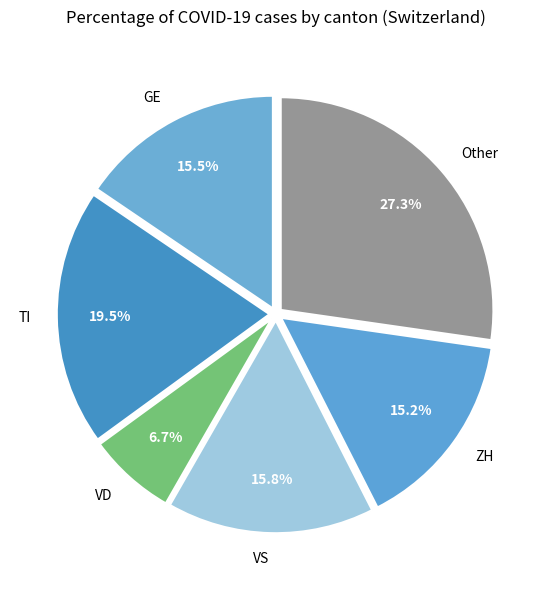

Combined, do VD and TI account for over 50%?

No